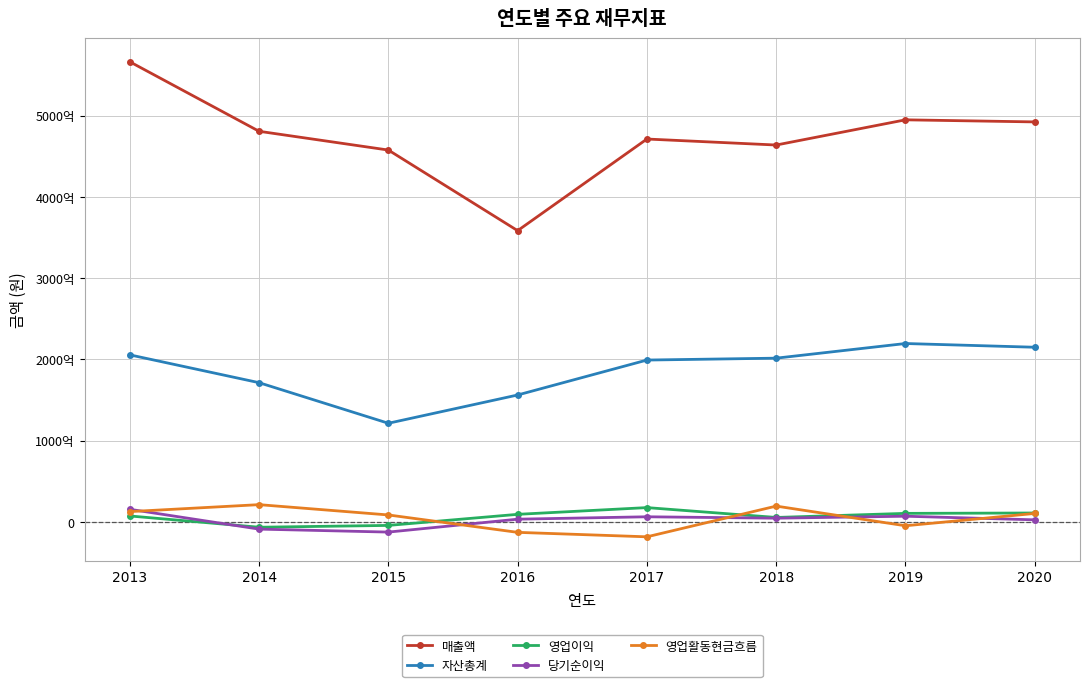

List the labels in order of 매출액 value, smallest first.

2016, 2015, 2018, 2017, 2014, 2020, 2019, 2013